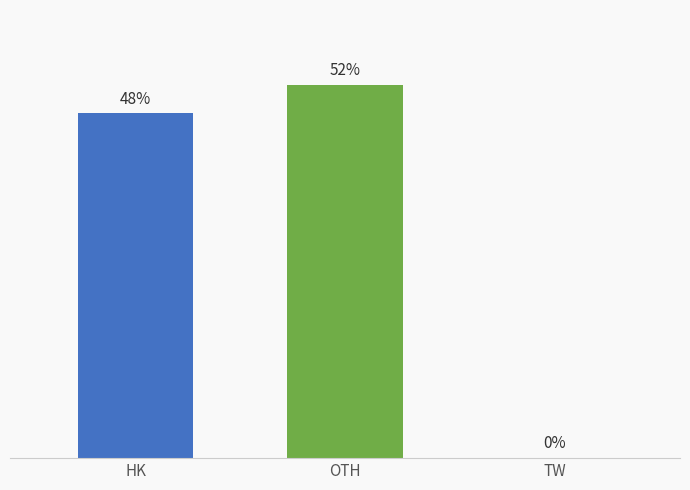

Which has a higher value, TW or HK?

HK